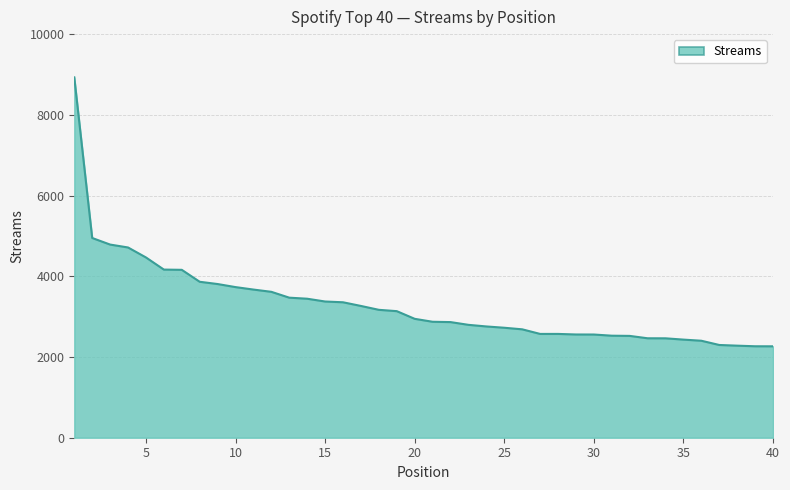

What is the greatest value displayed?

8929